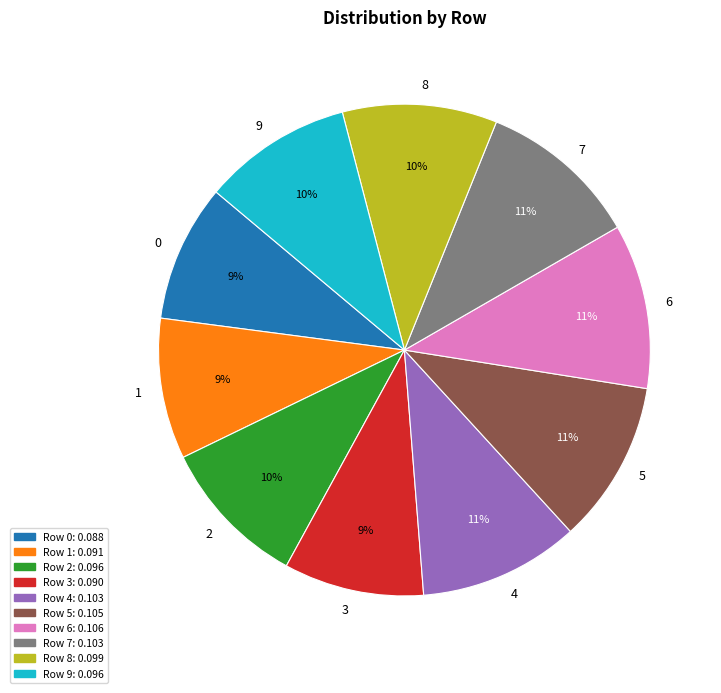

To the nearest percent, what percentage of the pie is 0?

9%